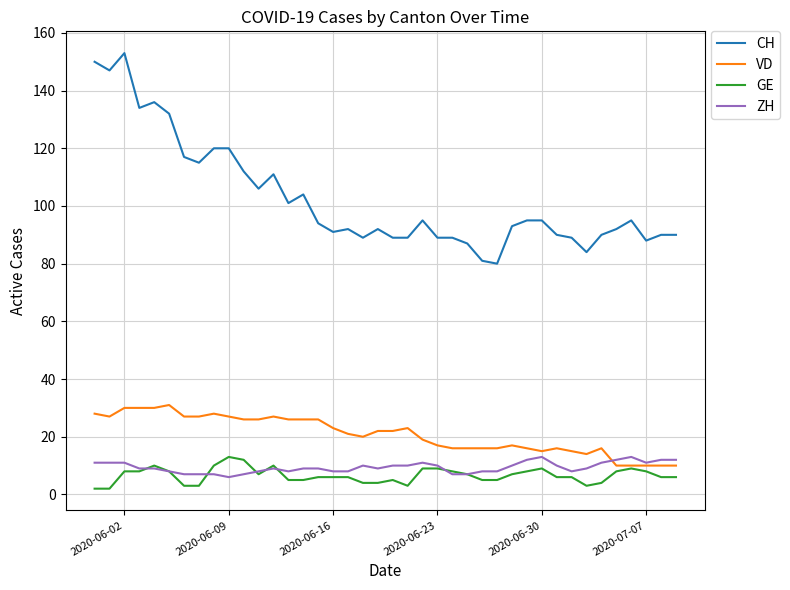

Which series has the largest range (max minus min)?

CH